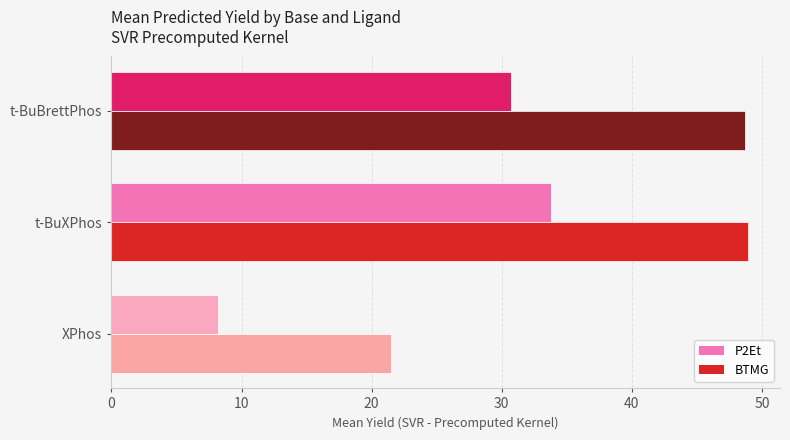

List the labels in order of P2Et value, largest first.

t-BuXPhos, t-BuBrettPhos, XPhos